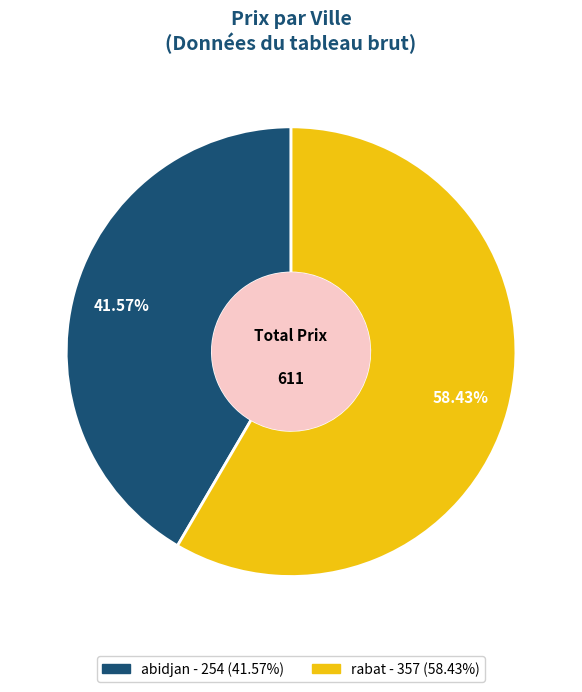

What percentage do abidjan and rabat together represent?

100.0%